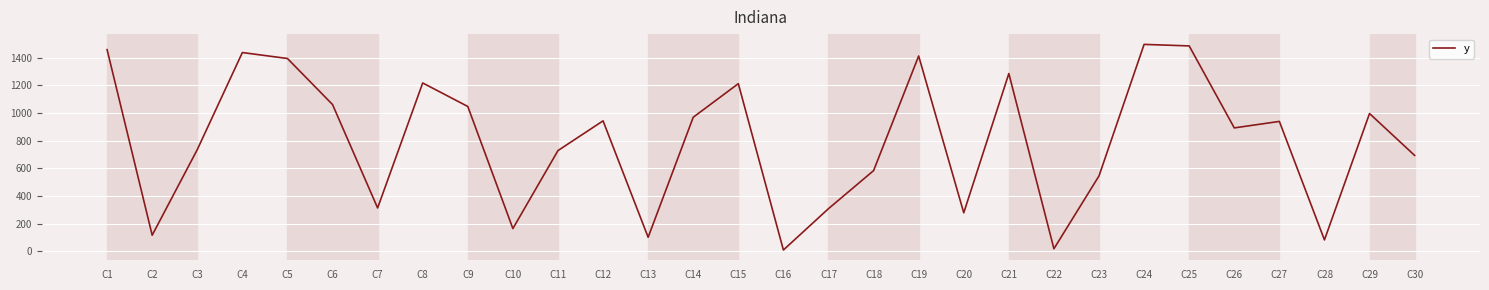

Approximately how many times larger is the value at C24 compared to C5?

1.1